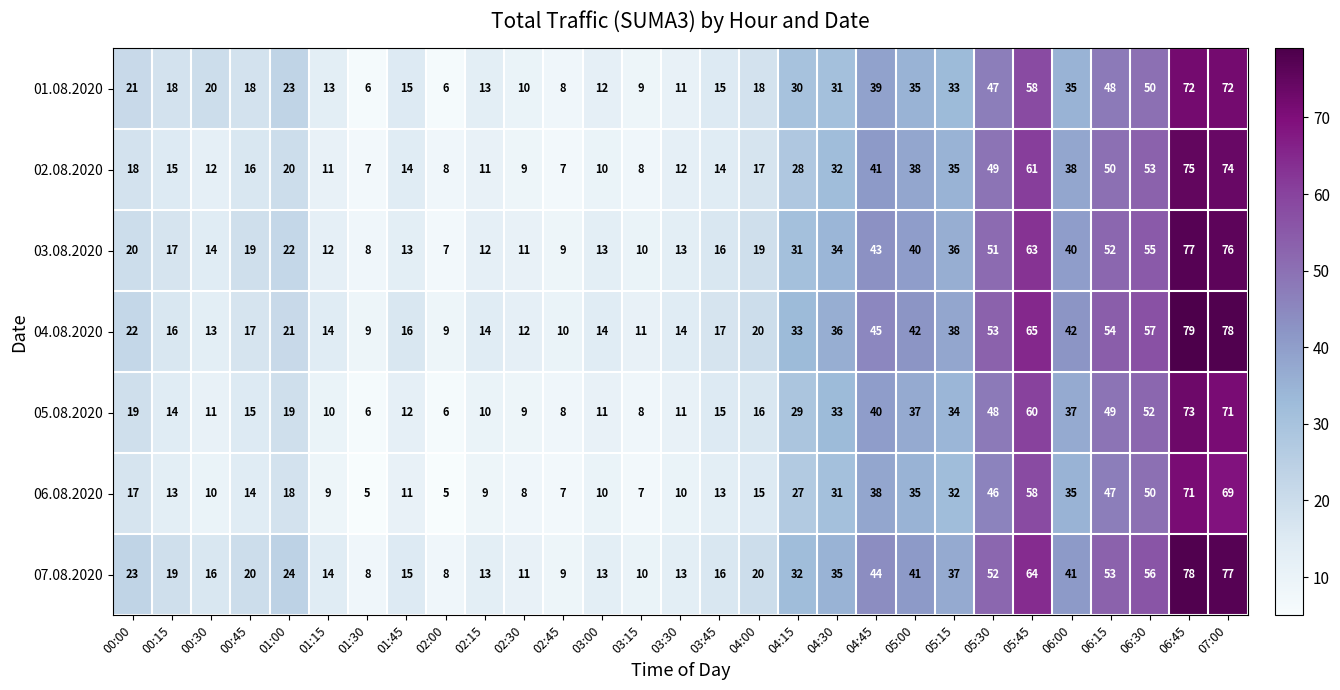

What is the average value of the 02.08.2020 series?

27